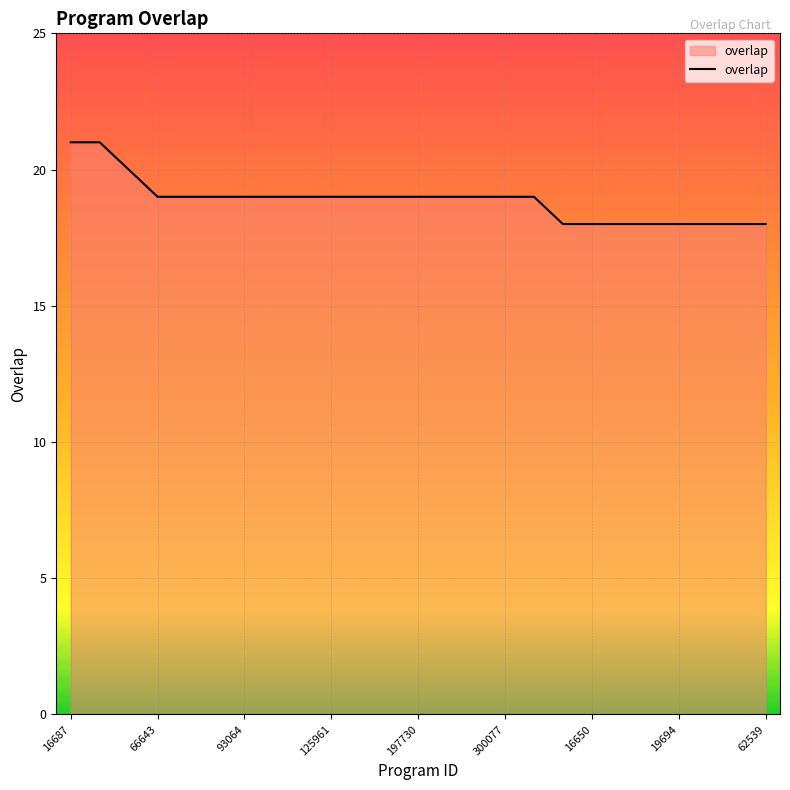

What is the maximum value shown in the chart?

21